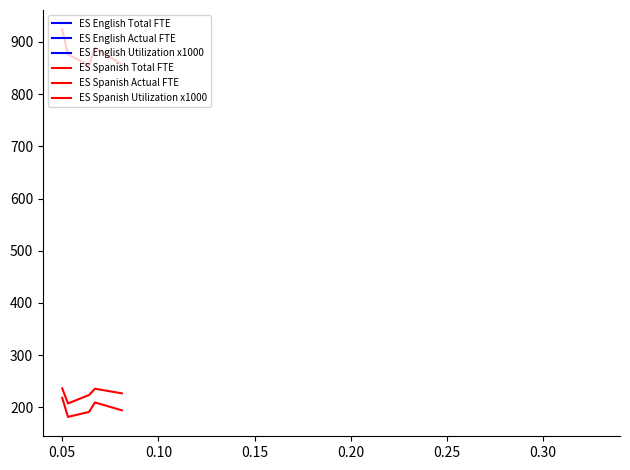

Does the chart have visible grid lines?

No